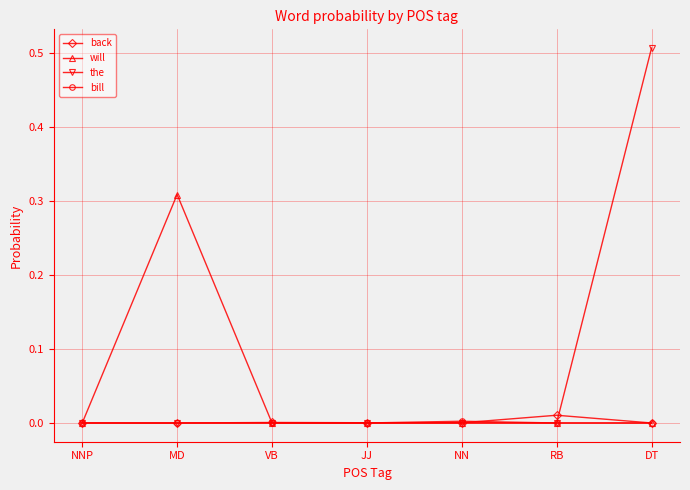

Which series has the largest range (max minus min)?

the